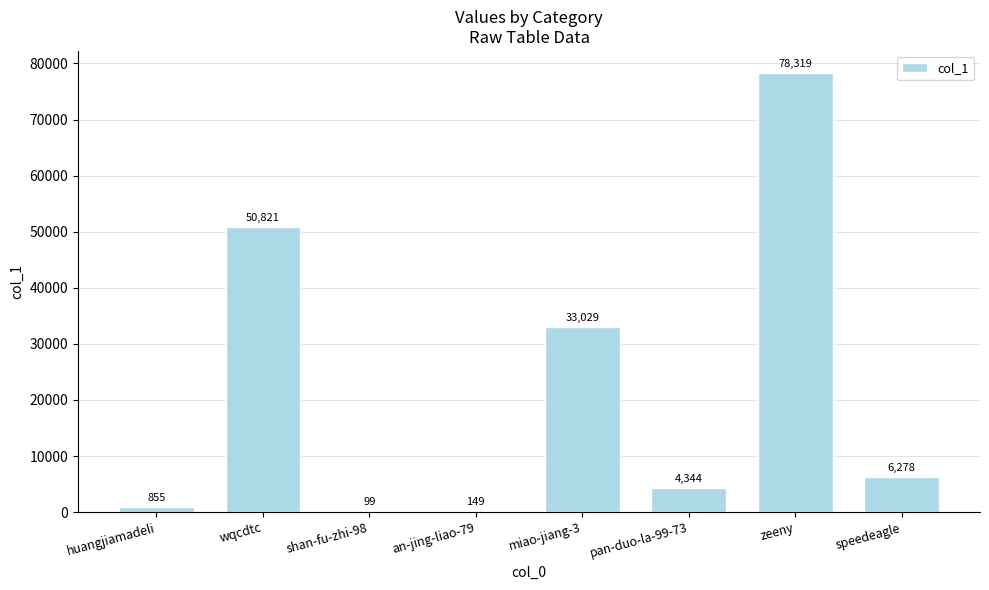

What is the sum of the values at speedeagle and shan-fu-zhi-98?

6377